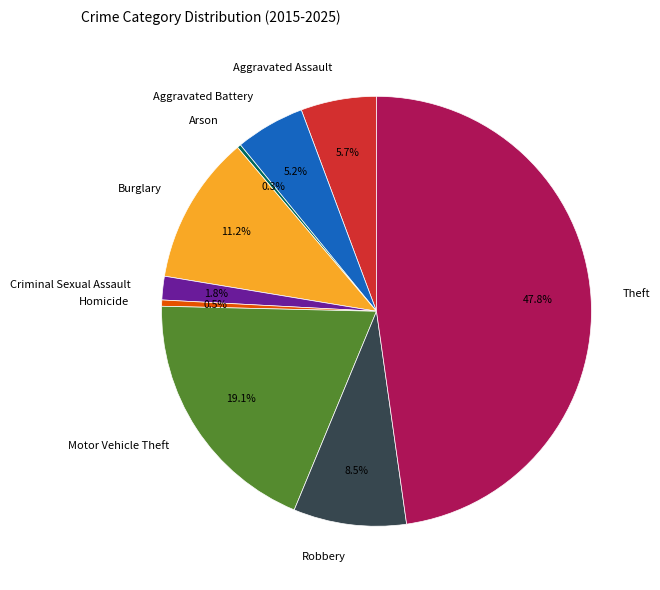

To the nearest percent, what portion does Aggravated Assault represent?

6%